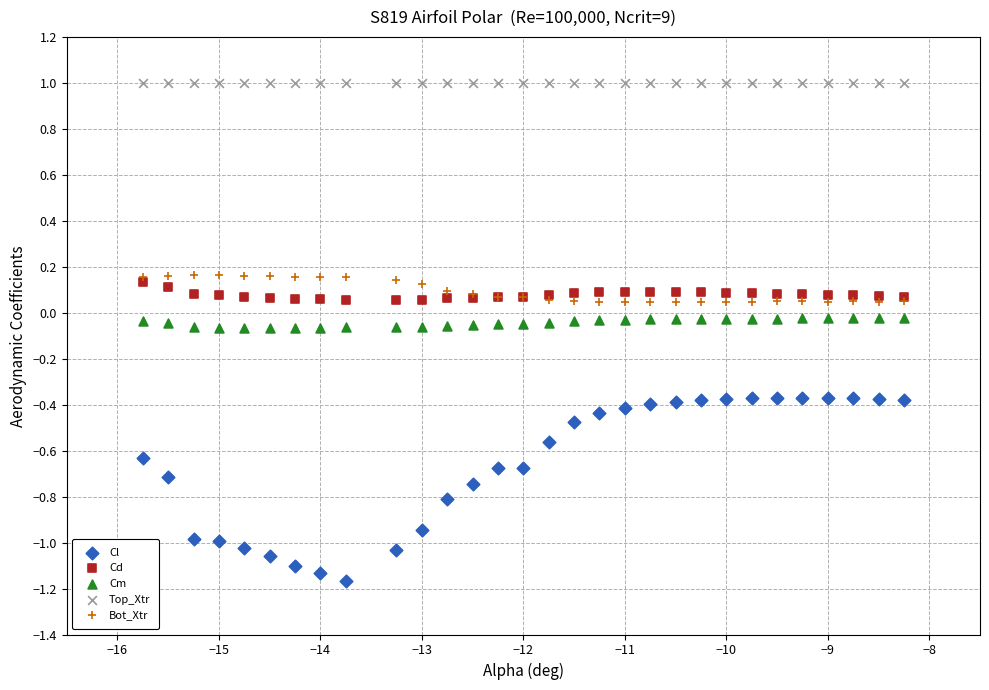

Which series contains the lowest Y value?

Cl